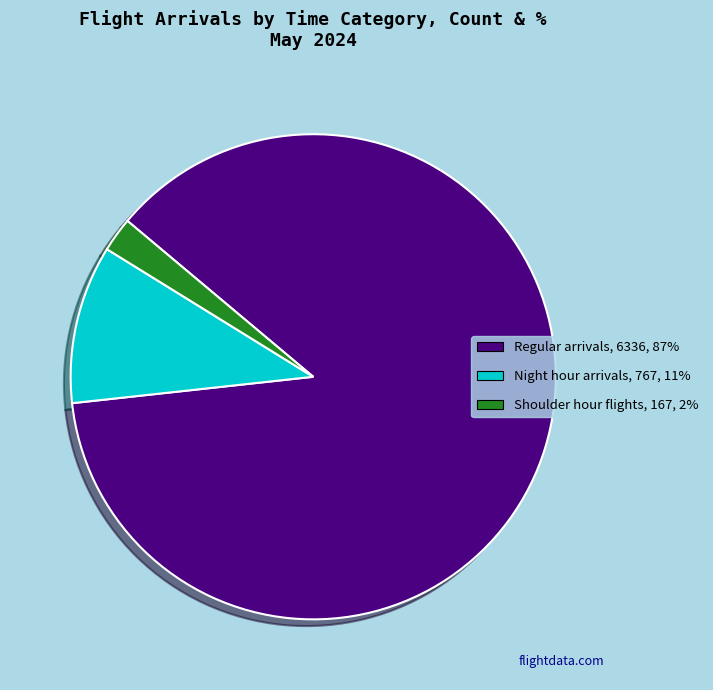

Count the number of slices in the pie.

3